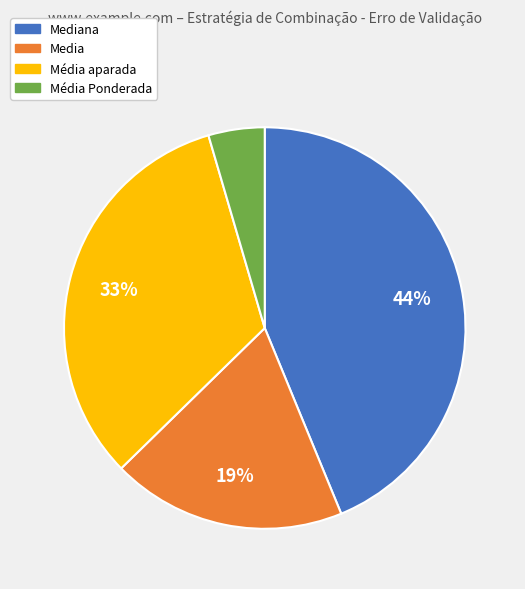

Is there a majority slice in this chart?

No